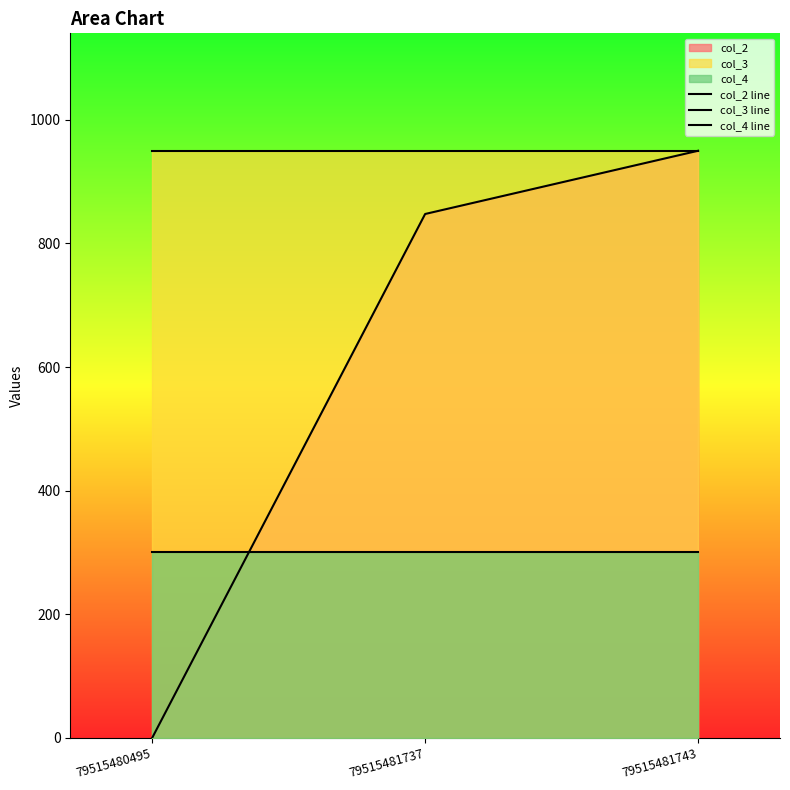

Where is col_4 line nearest to the value 300?

79515480495